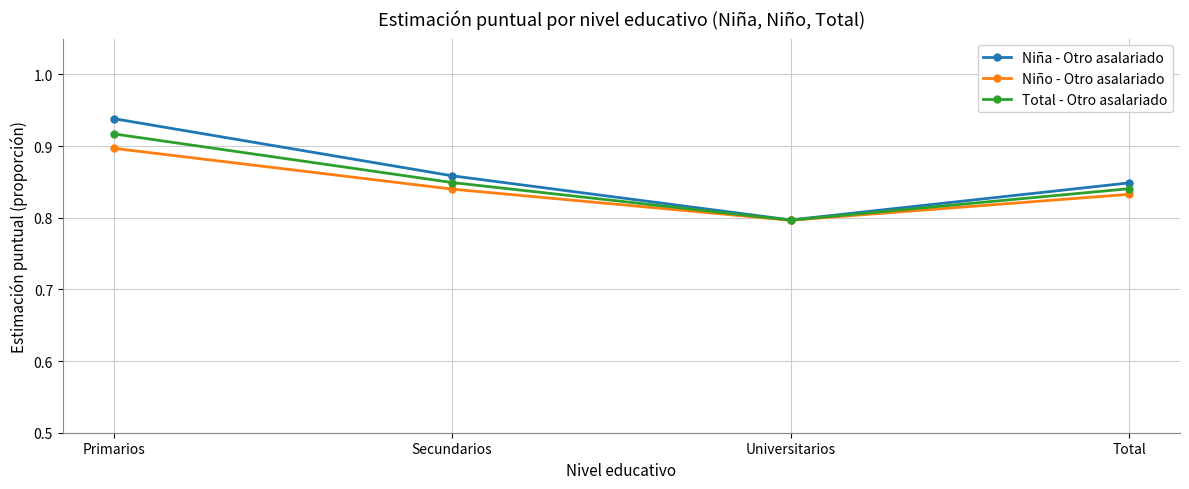

What position from the right is Universitarios?

2